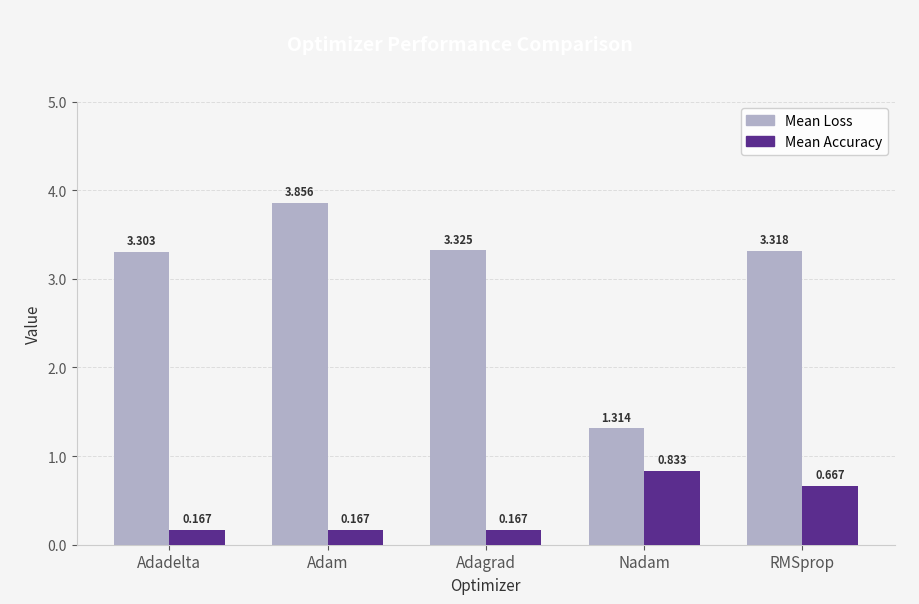

At how many categories does at least one series exceed 0?

5